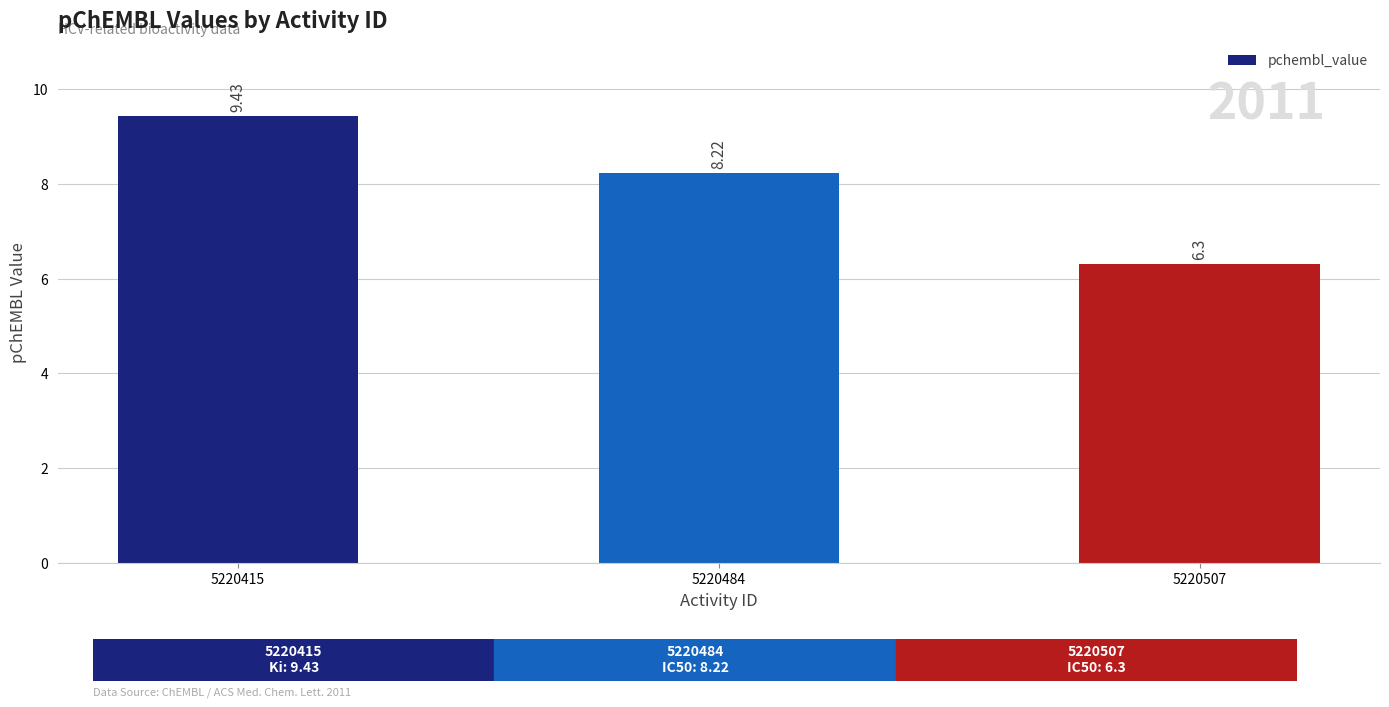

The chart shows a value of 11.3 at 5220507. True or false?

False